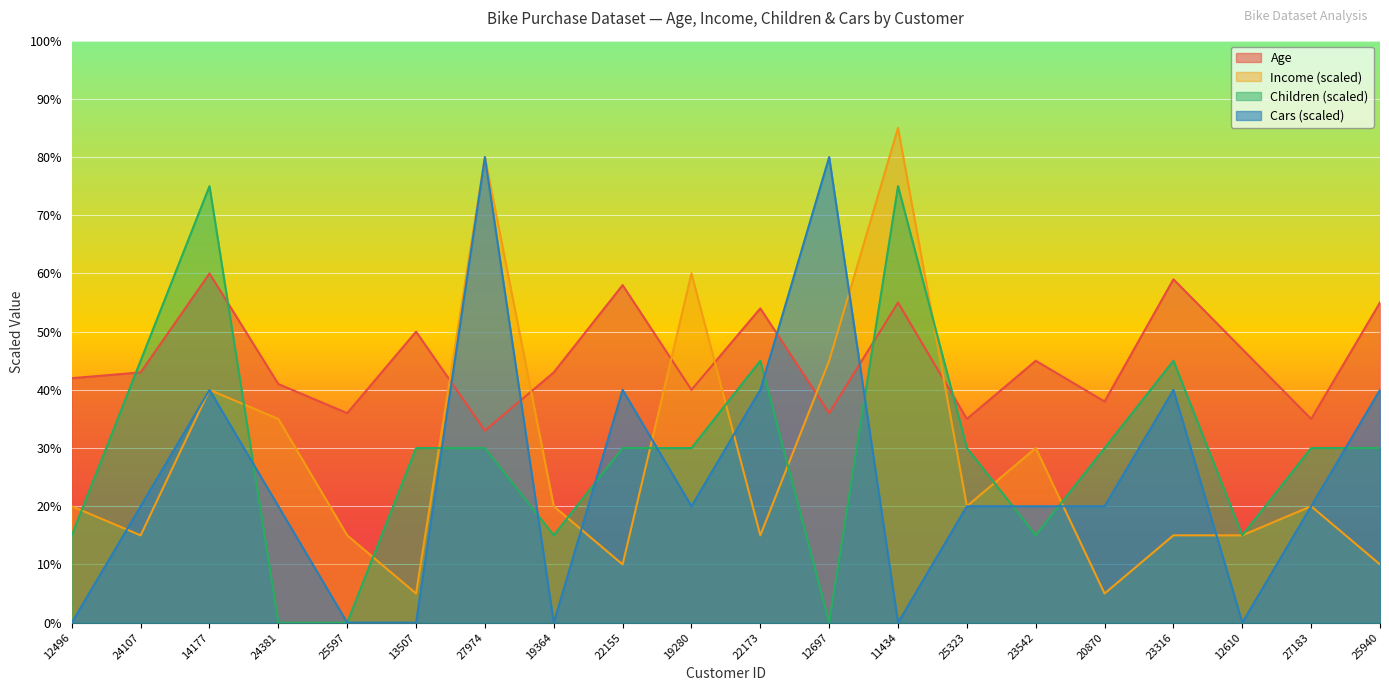

What is the spread (max minus min) of values at 12610?

47